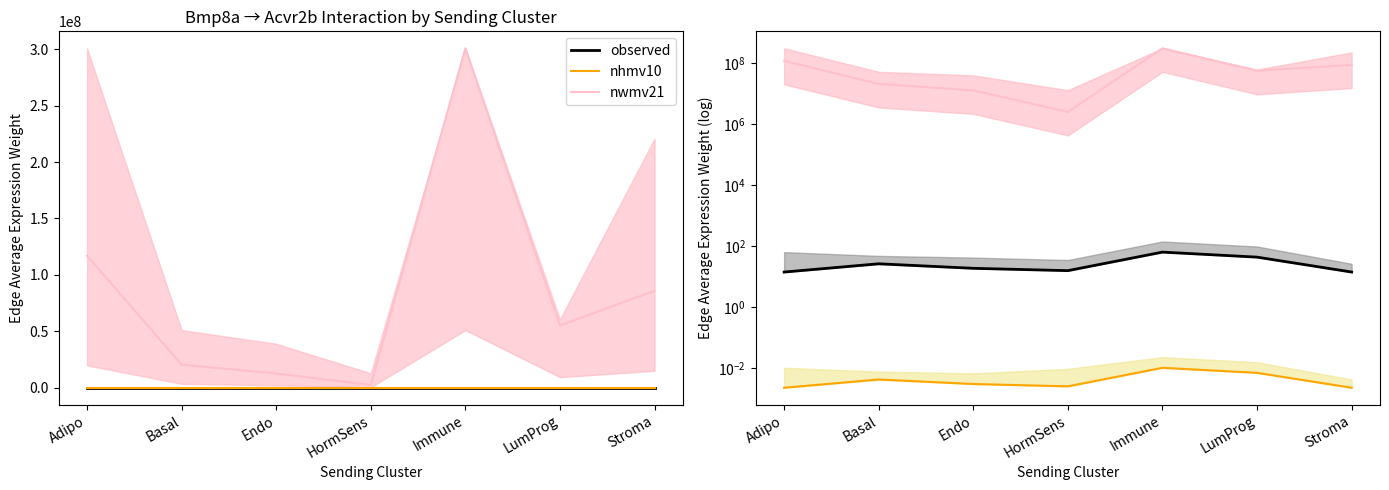

How many nhmv10 values are between 0 and 1?

7